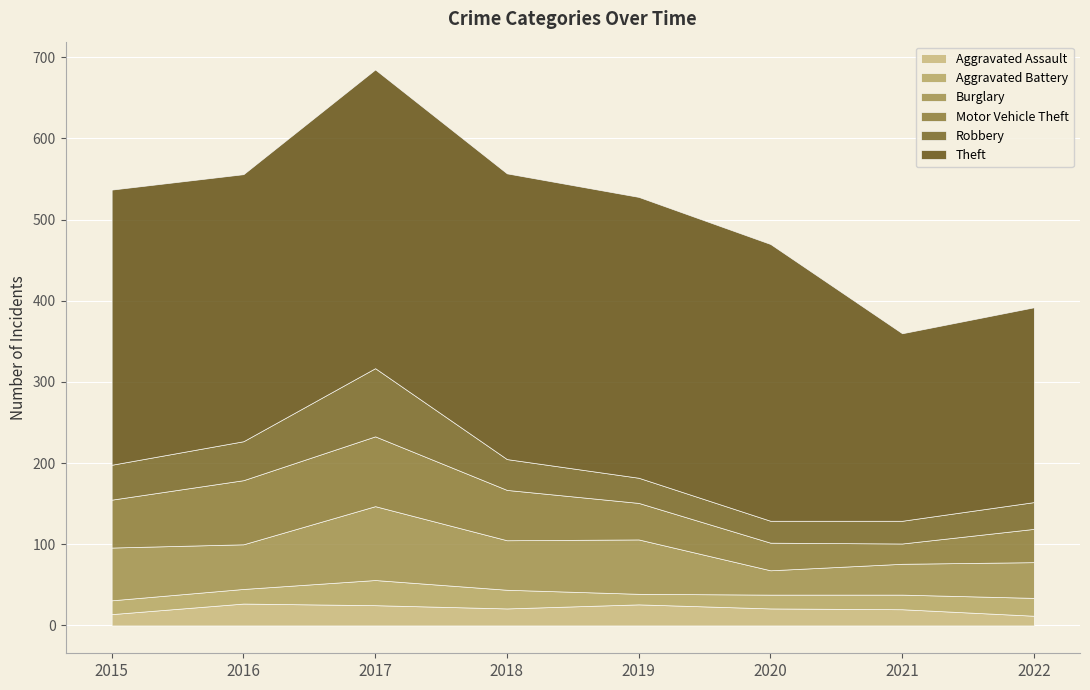

Where does the Robbery series first go above 38?

2015